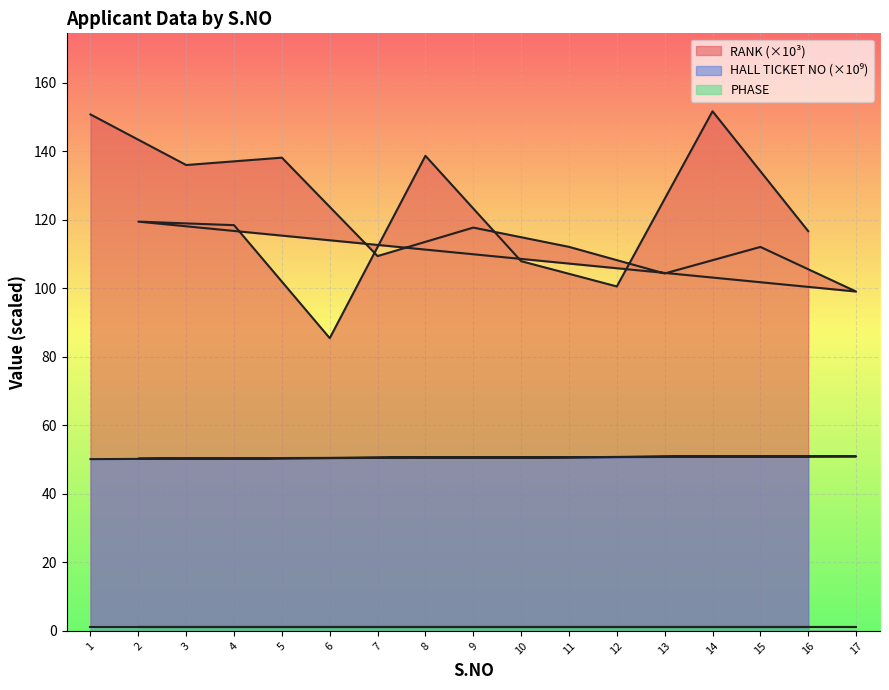

True or false: HALL TICKET NO and RANK cross at least once.

False